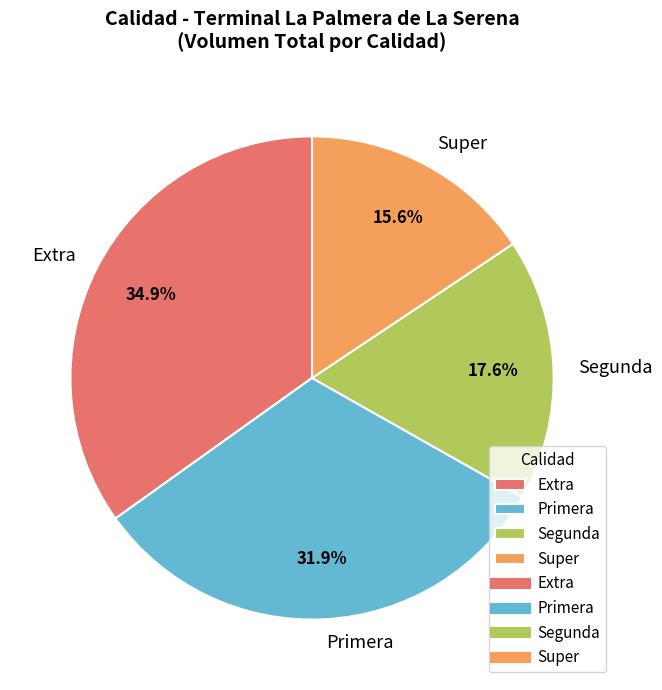

Rank the categories by value from lowest to highest.

Super, Segunda, Primera, Extra